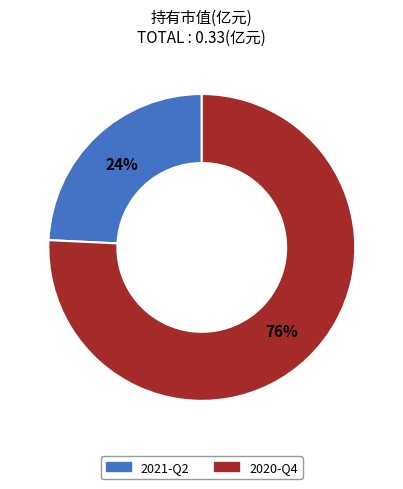

Rank the categories by value from highest to lowest.

2020-Q4, 2021-Q2